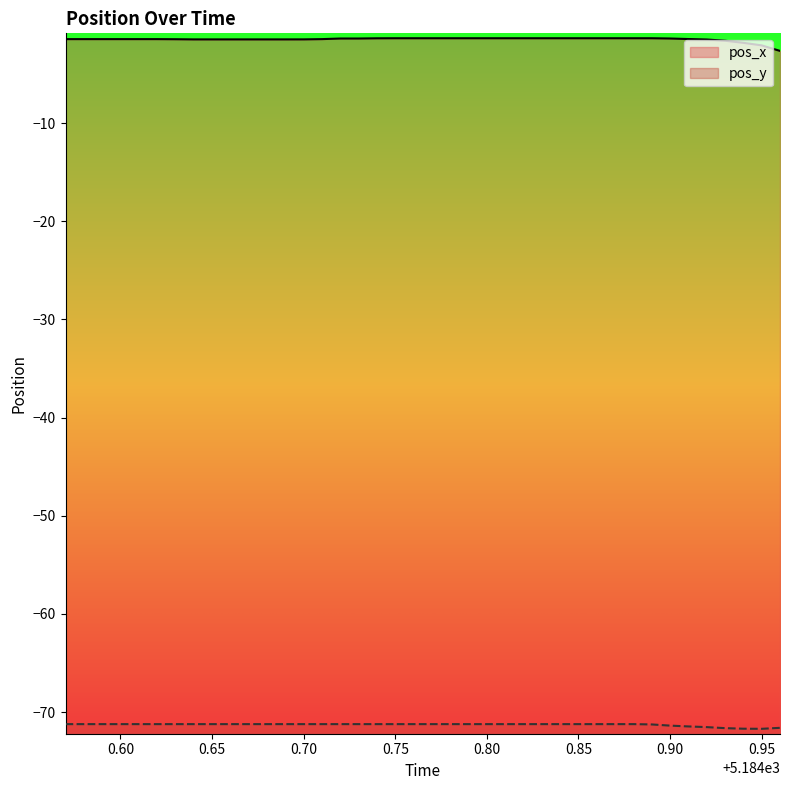

What is the maximum value for pos_y?

-71.2